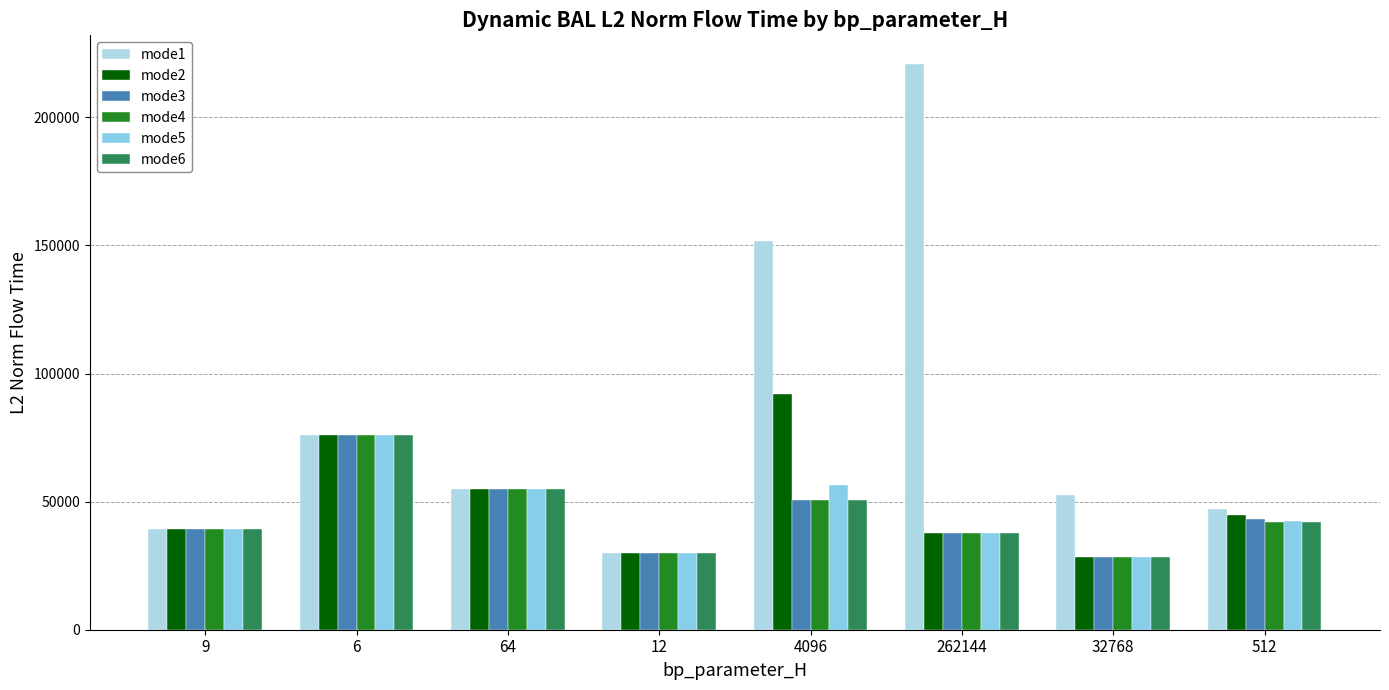

What is the highest value of the mode3 series?

76064.1